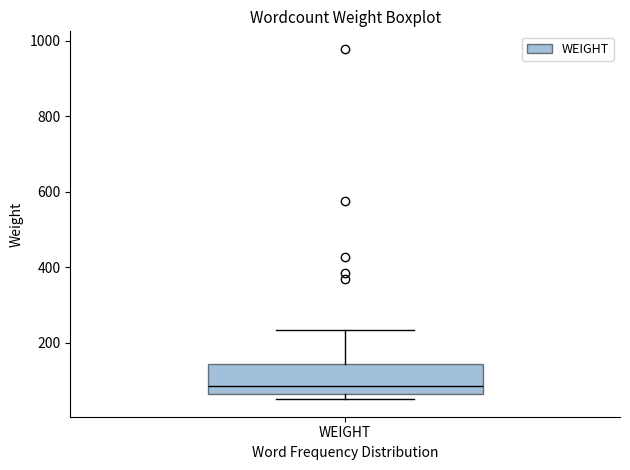

Where is the lower edge of the box for WEIGHT on the y-axis? The values are not printed on the chart, so give them approximately, as read against the axis.

60